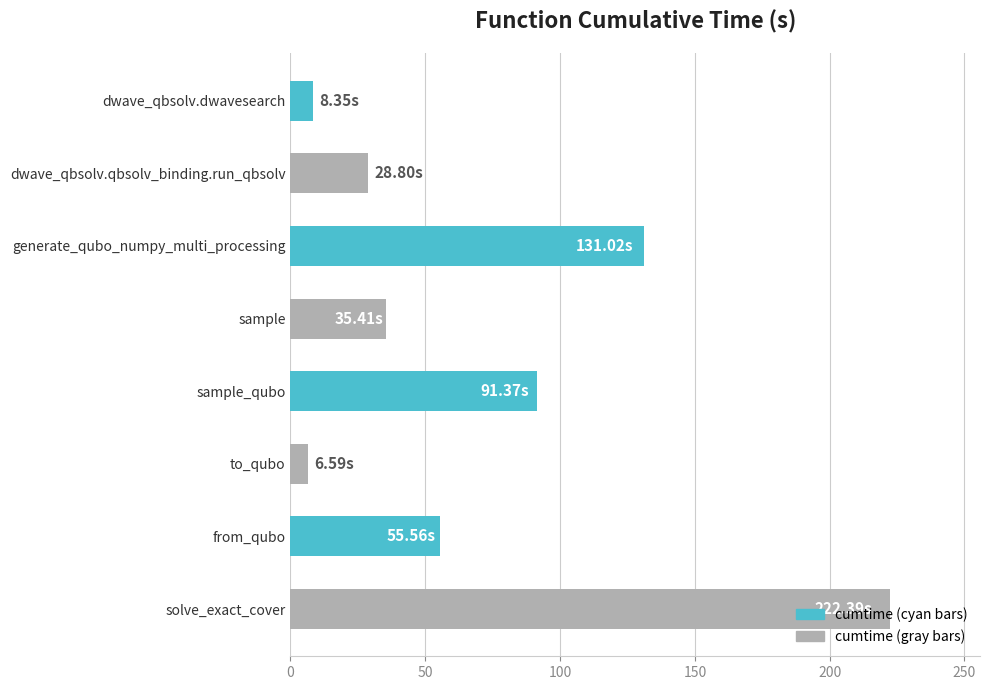

Where is the data nearest to the value 114?

generate_qubo_numpy_multi_processing